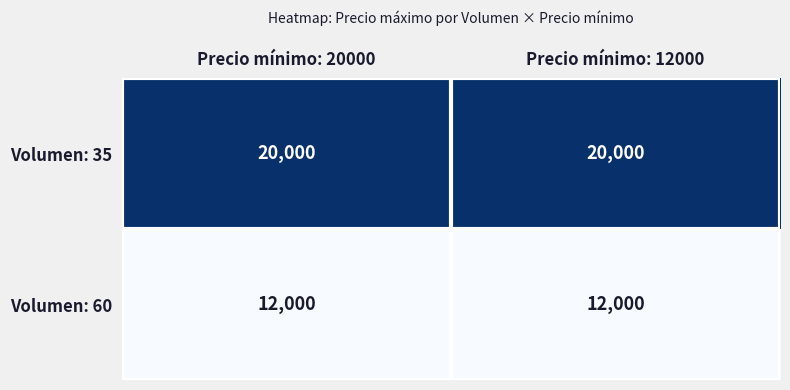

What is the difference between the highest and lowest values at Precio mínimo: 12000?

8000